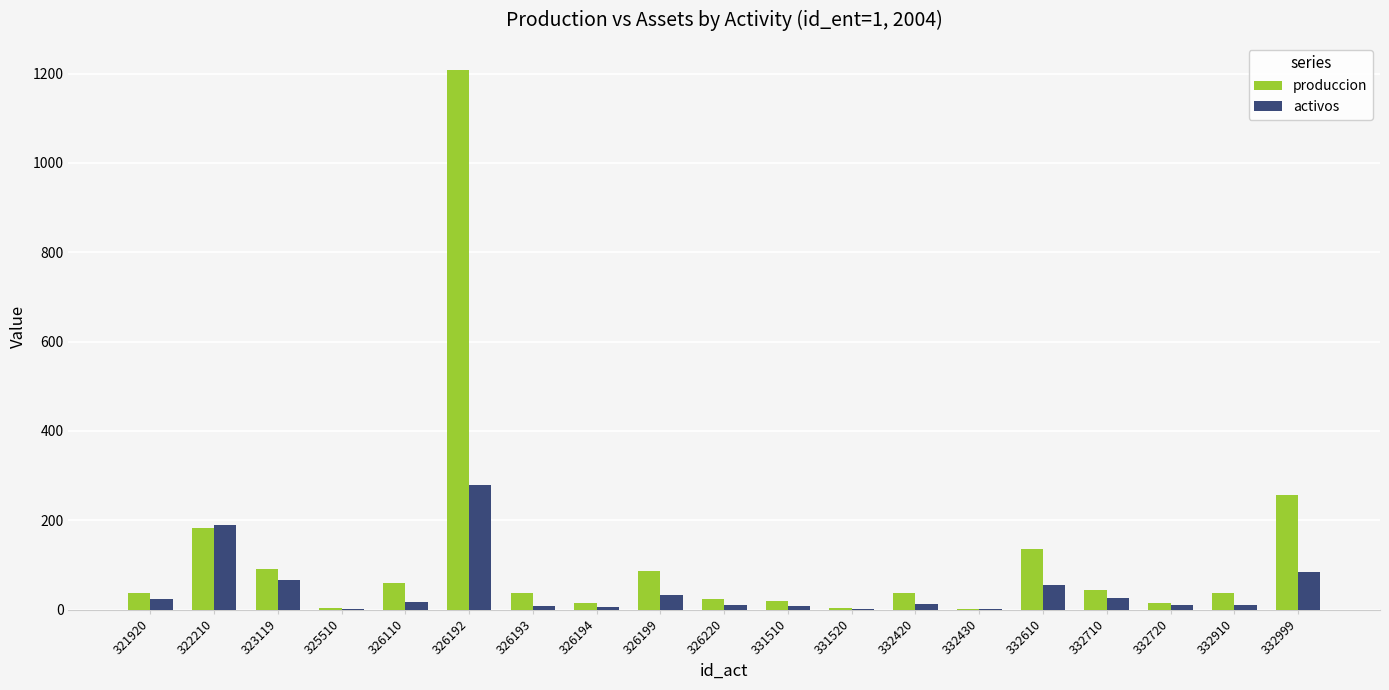

Is the value of produccion at 326194 greater than the value of activos at 332999?

No